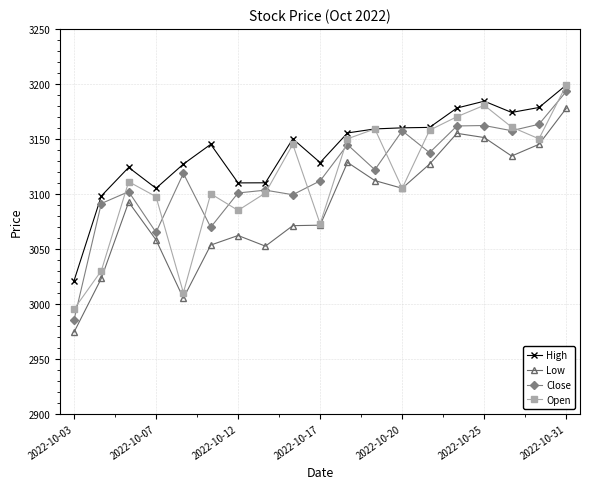

What is the difference between the second highest and second lowest values in the Open series?

170.5